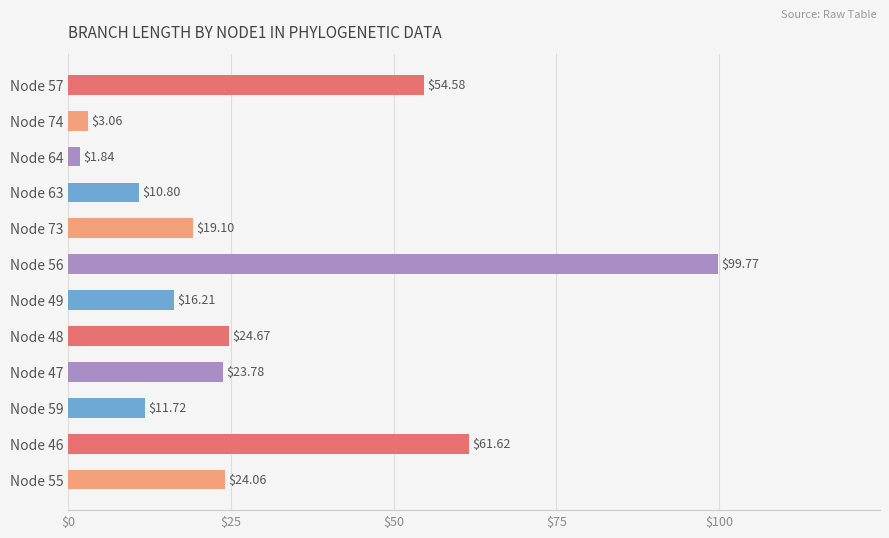

List the labels in order of value, smallest first.

Node 64, Node 74, Node 63, Node 59, Node 49, Node 73, Node 47, Node 55, Node 48, Node 57, Node 46, Node 56